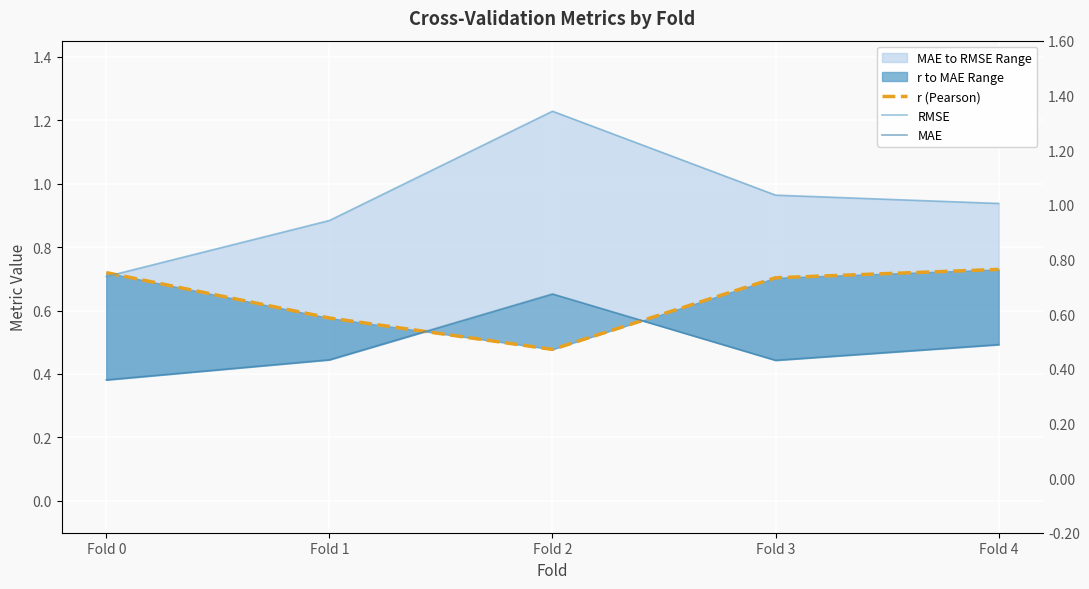

What is the approximate value of r (Pearson) at Fold 4?

0.7